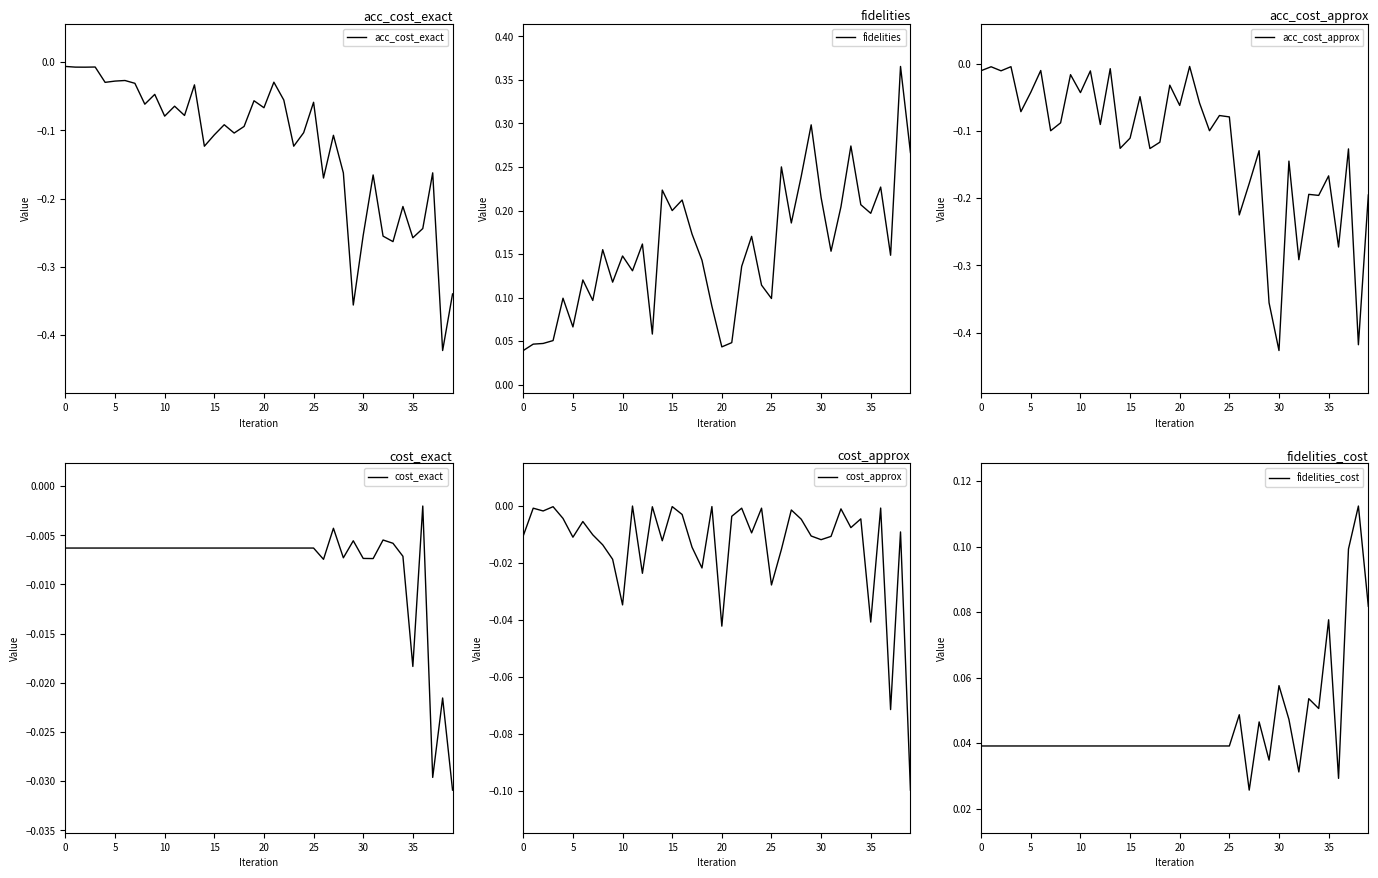

True or false: fidelities has a value of 0.3 at 15.

False